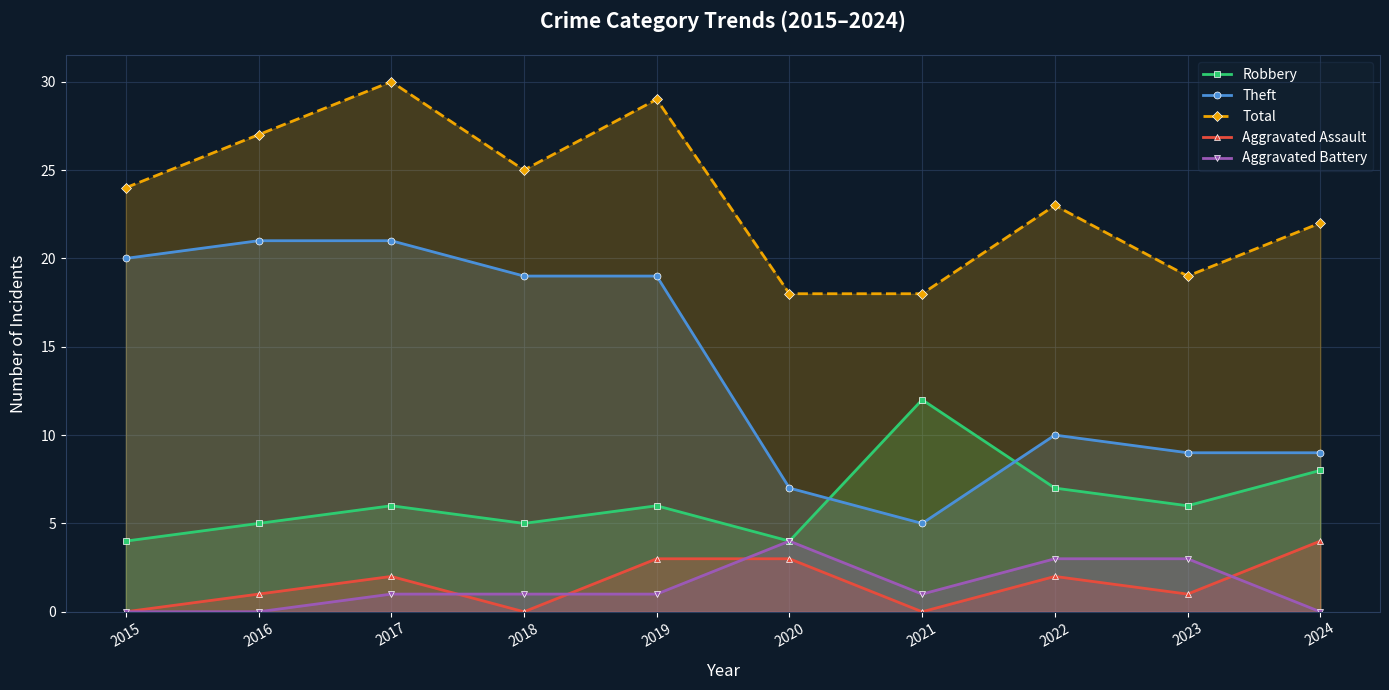

Which has a higher value, 2021 or 2020?

2021